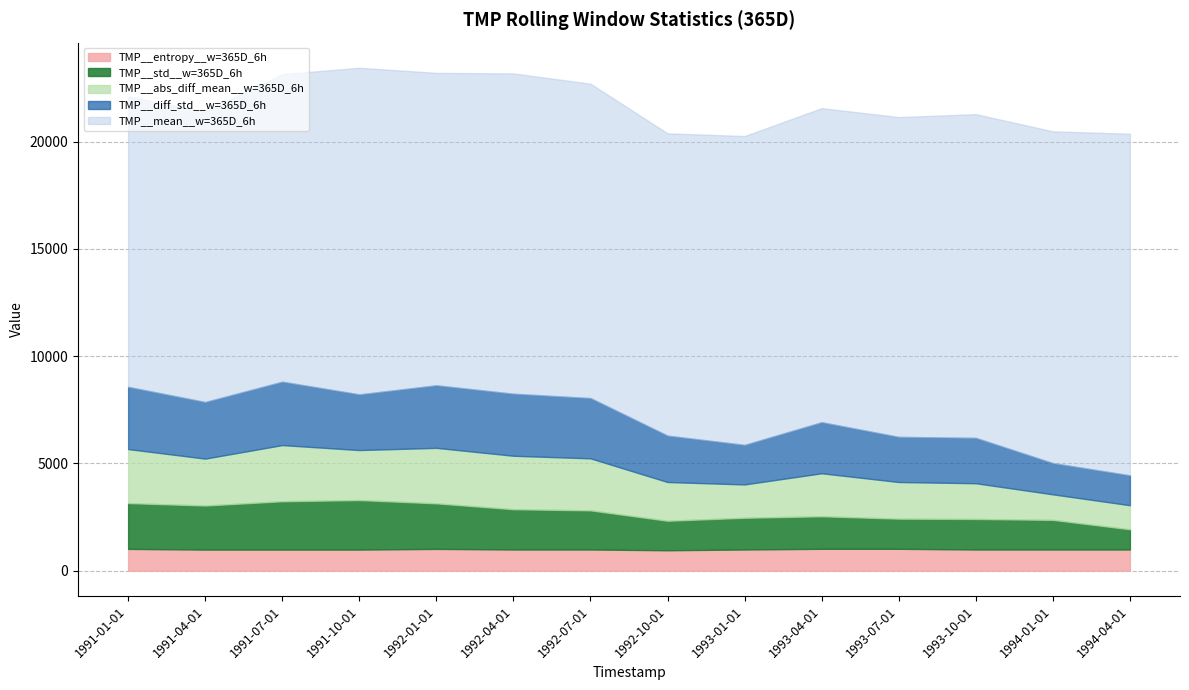

At which category does TMP__std__w=365D_6h reach its first local peak?

1991-10-01